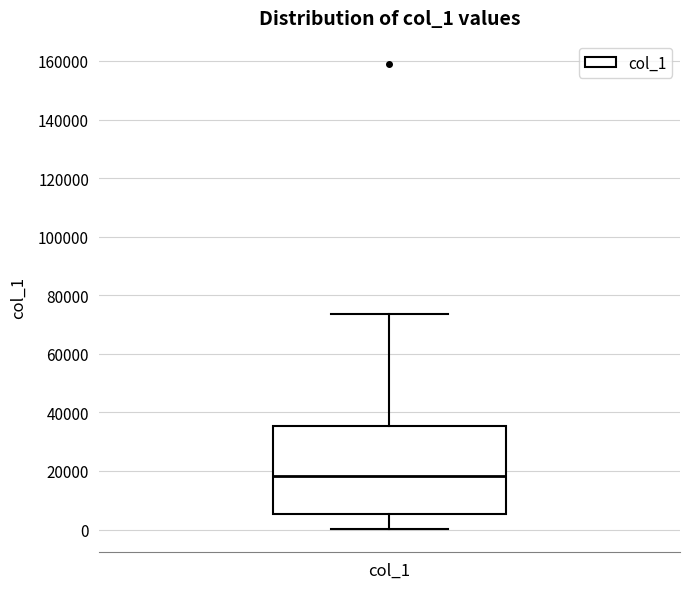

Where is the lower edge of the box for col_1 on the y-axis? The values are not printed on the chart, so give them approximately, as read against the axis.

6000